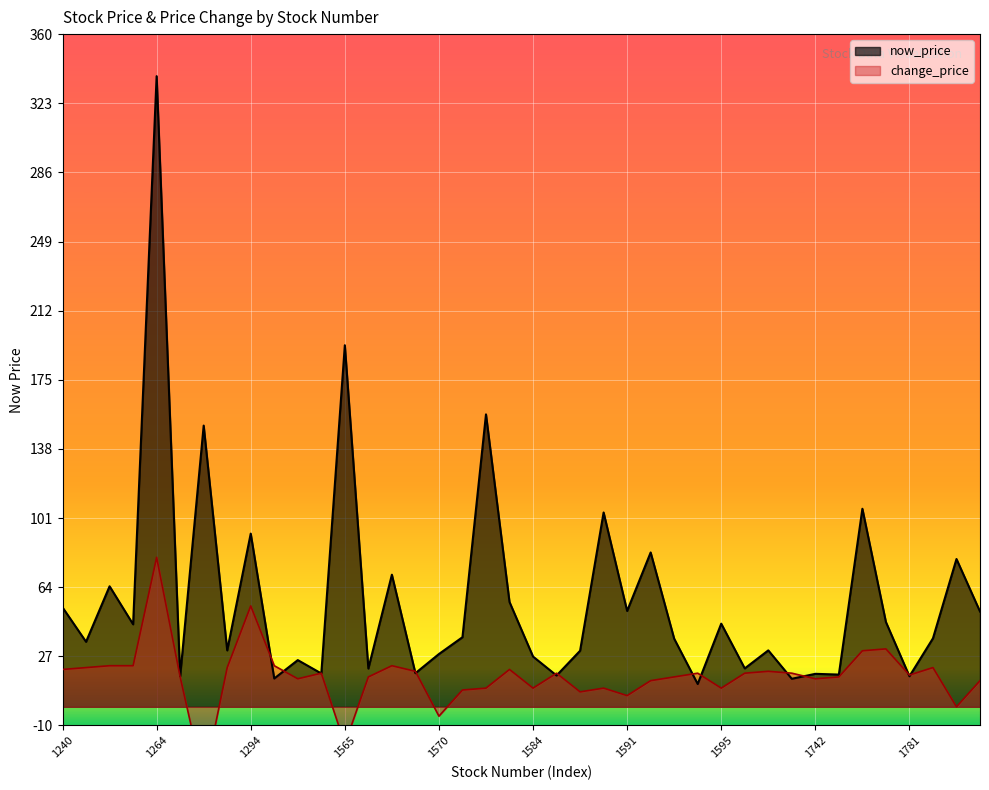

Rank the series by their average value, from highest to lowest.

now_price, change_price